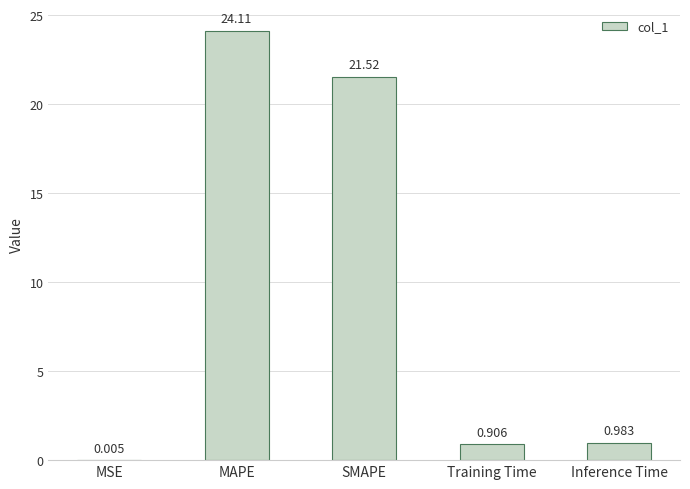

At which category does the chart reach its peak across all series?

MAPE